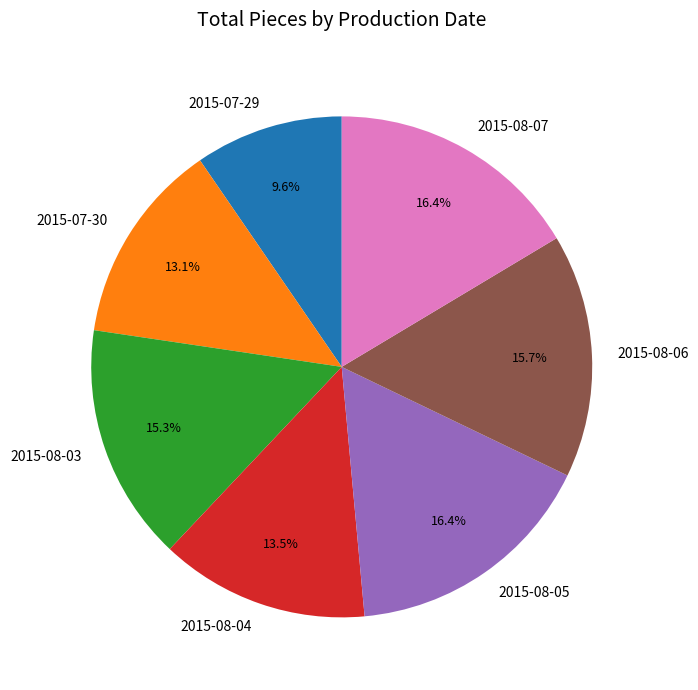

Which category has the smallest portion of the pie?

2015-07-29